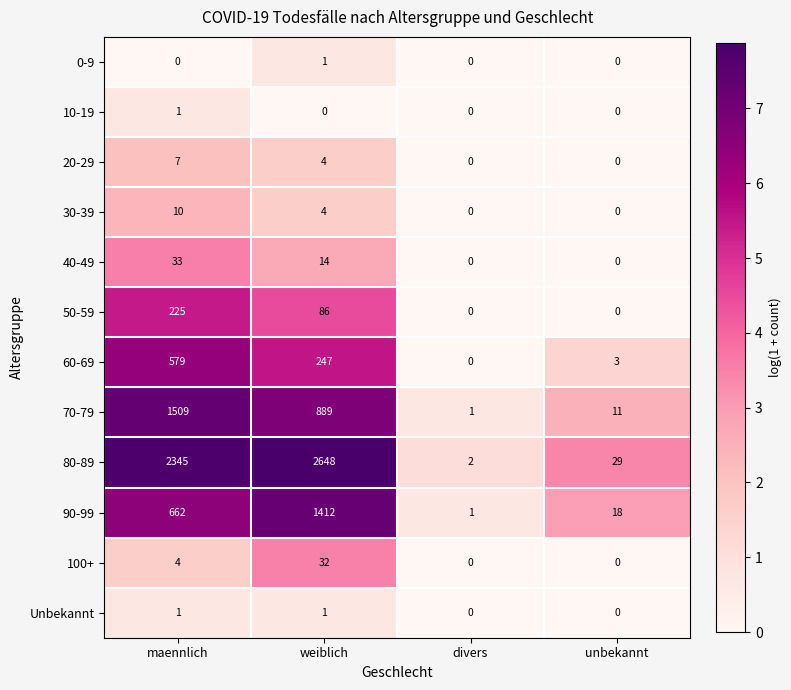

What is the maximum value shown in the chart?

2648